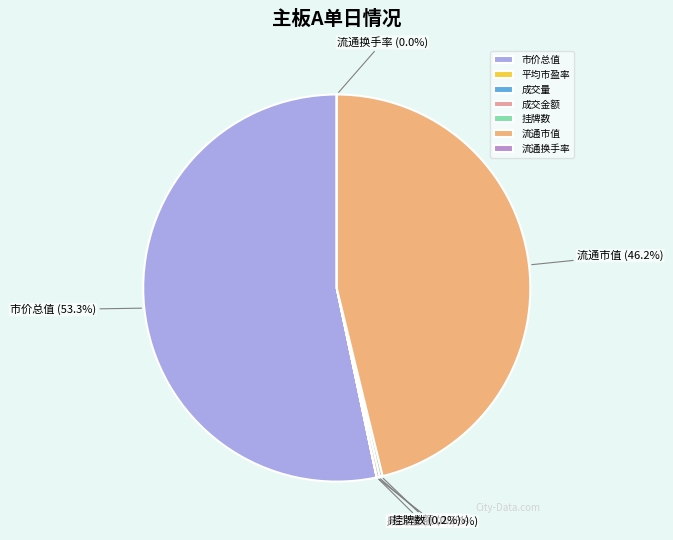

Does 市价总值 represent more than half of the total?

Yes